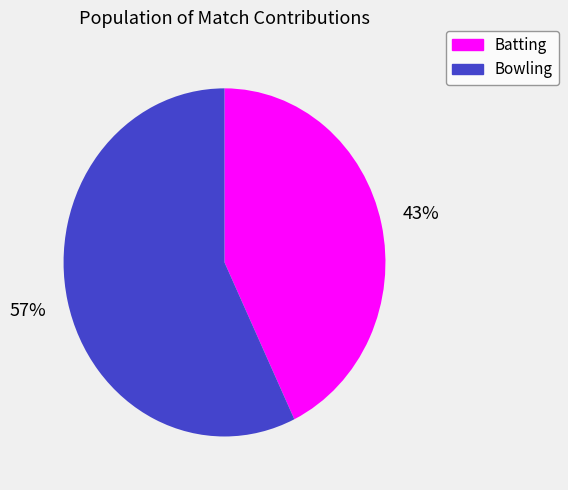

To the nearest percent, what portion does Bowling represent?

57%